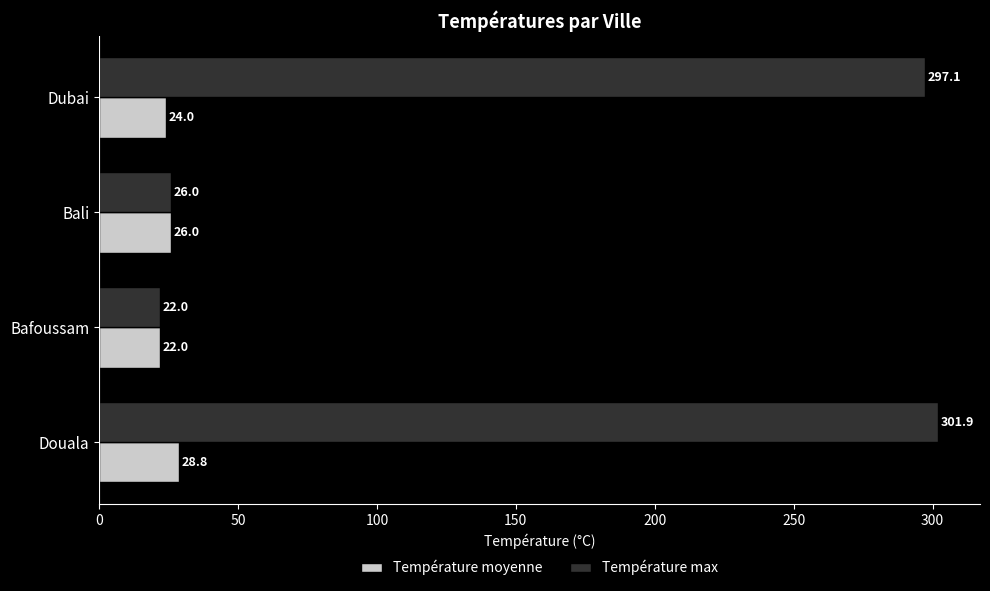

At which label is Température max closest to 161?

Bali